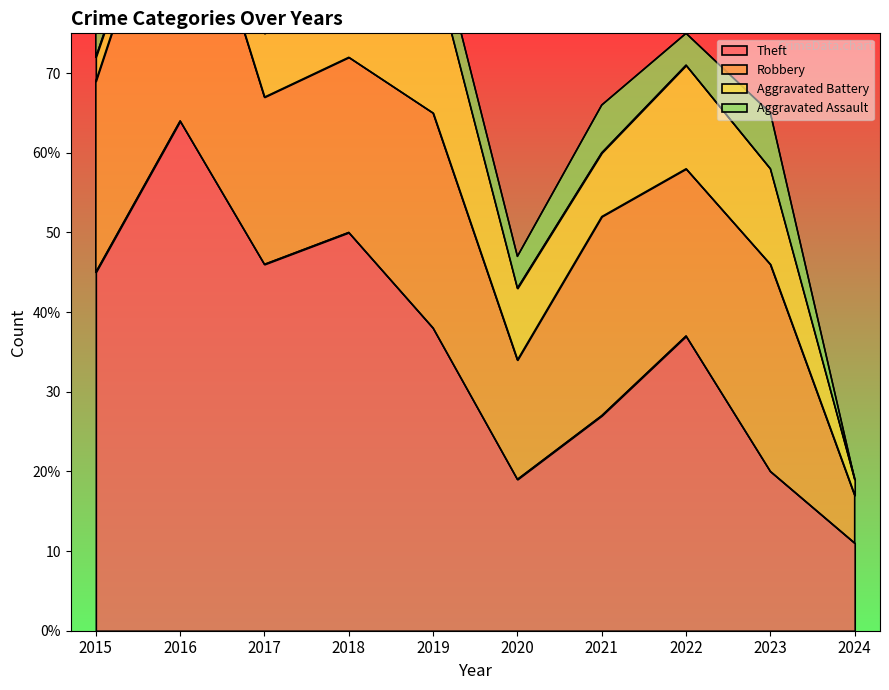

Which series has the largest range (max minus min)?

Theft